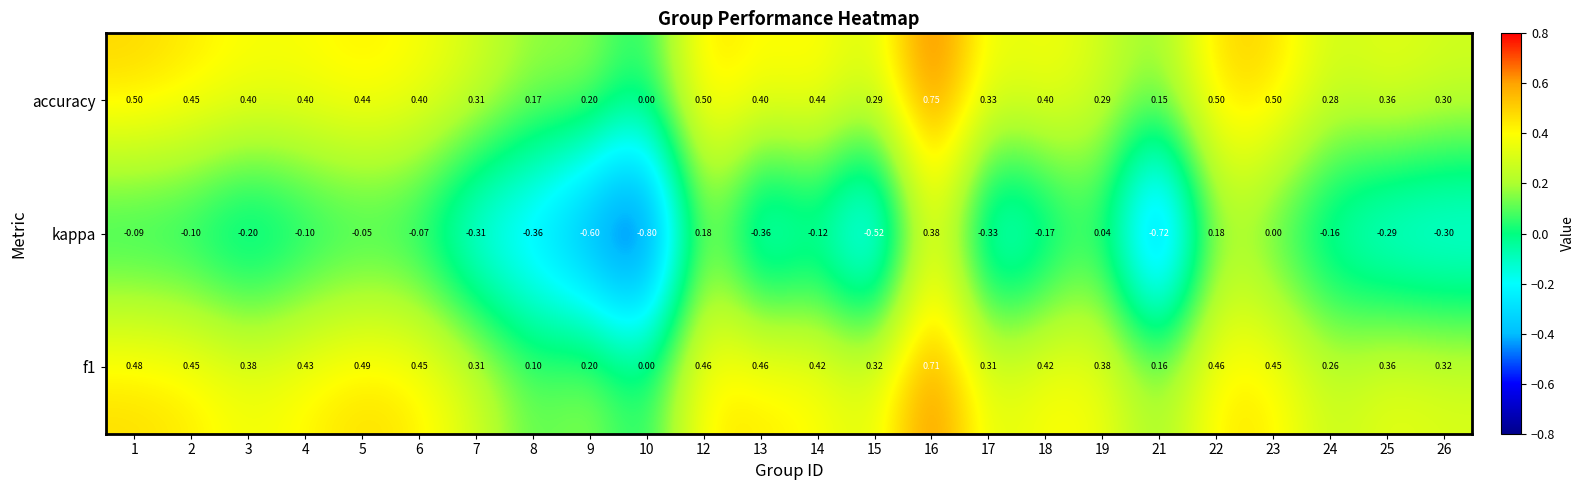

Which series has the widest spread of values?

kappa